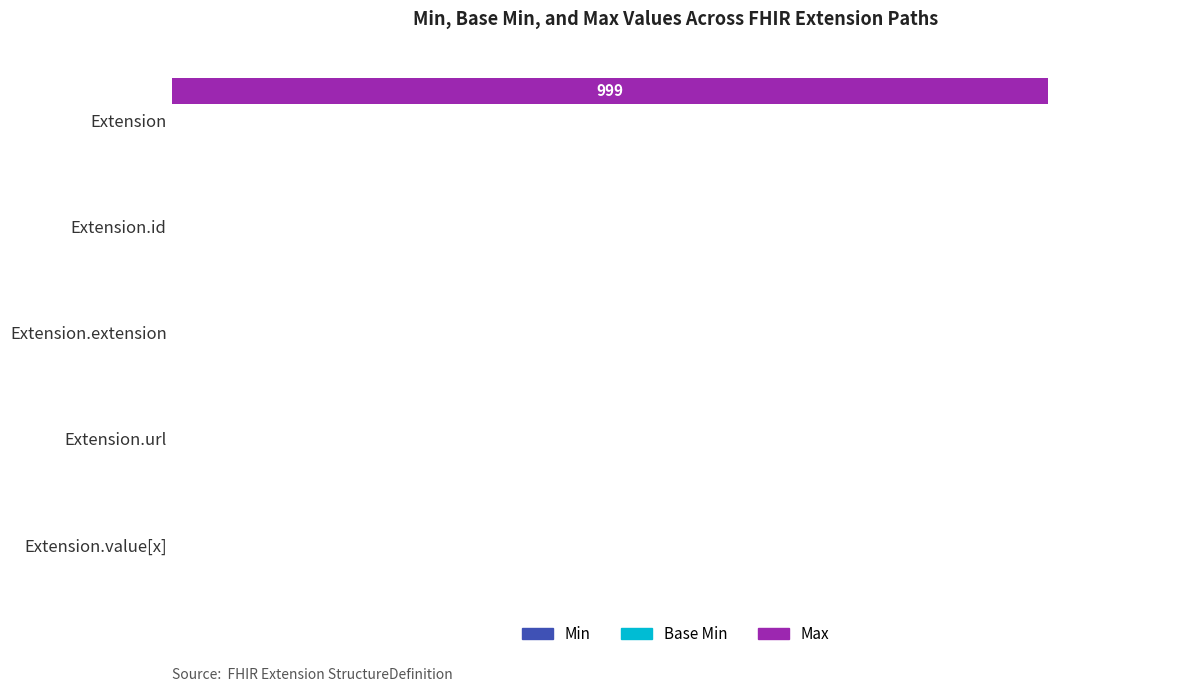

The Max series shows 1 at Extension.url. True or false?

True